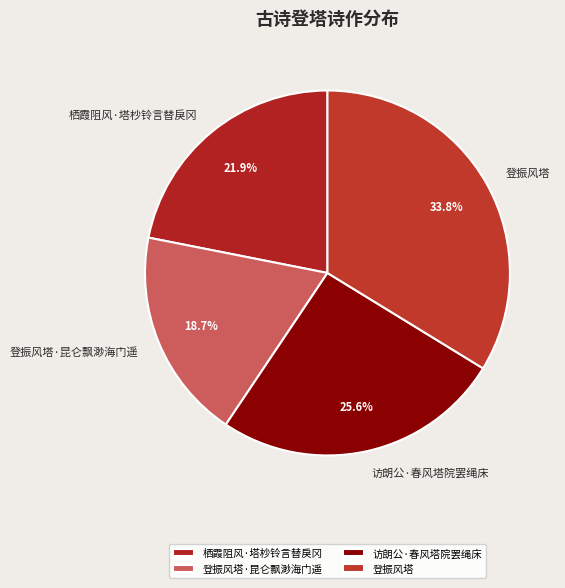

Approximately how many times larger is the value at 登振风塔 compared to 登振风塔·昆仑飘渺海门遥?

1.8